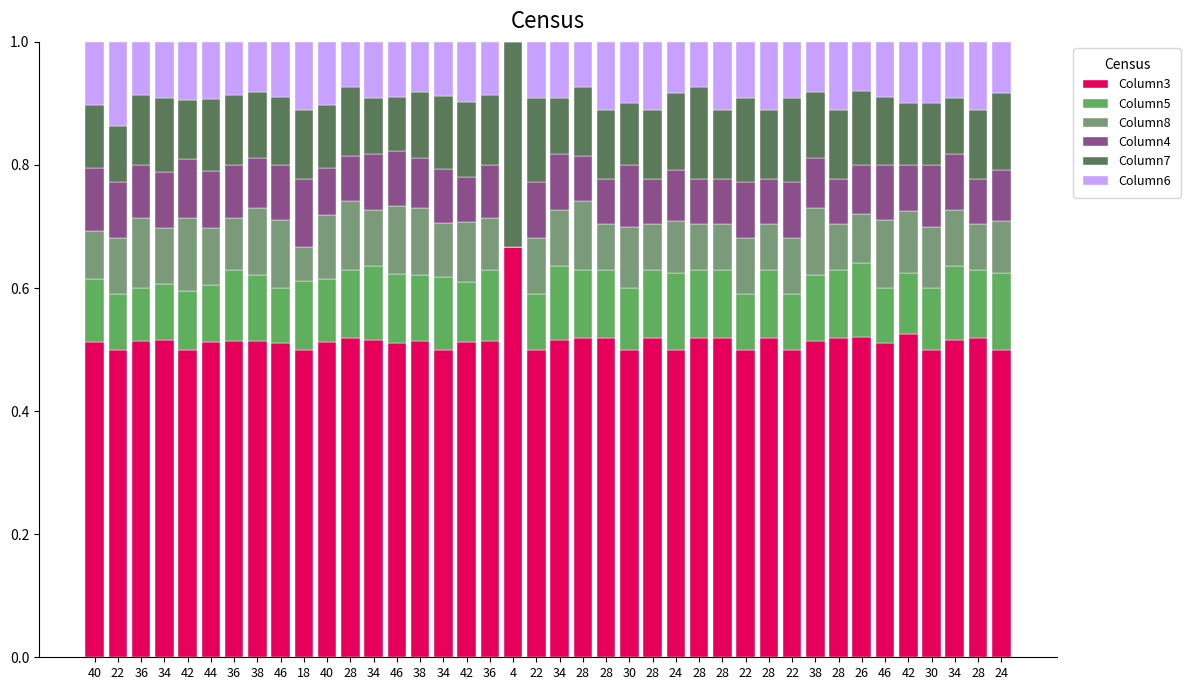

Are the bars horizontal?

No